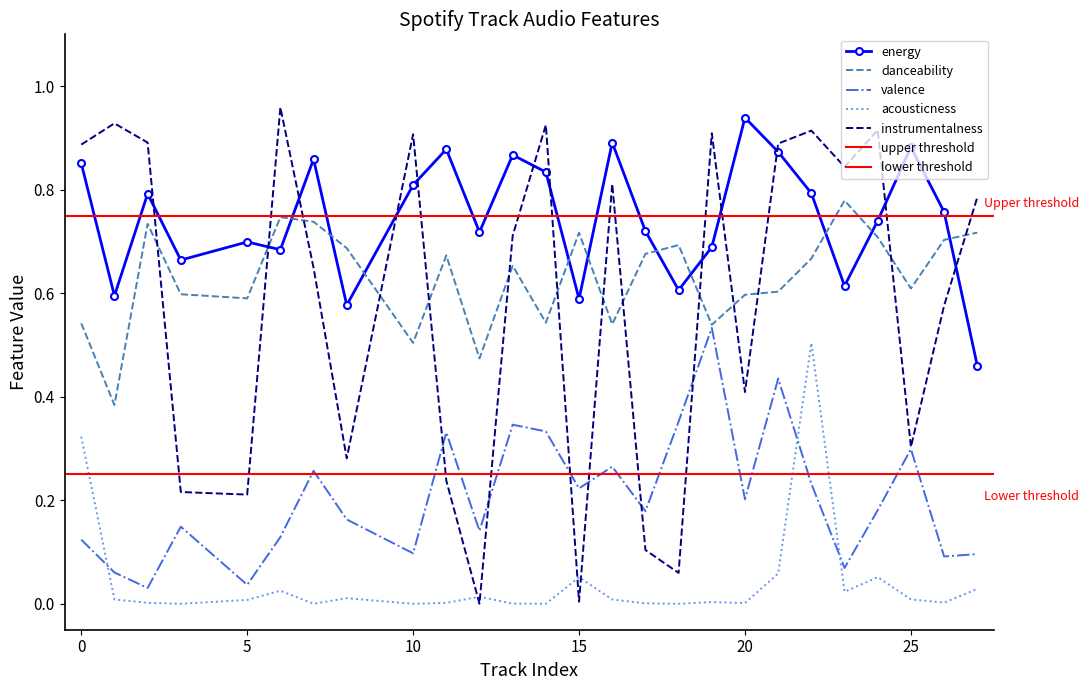

List the series in order of their peak value, highest first.

instrumentalness, energy, danceability, valence, acousticness